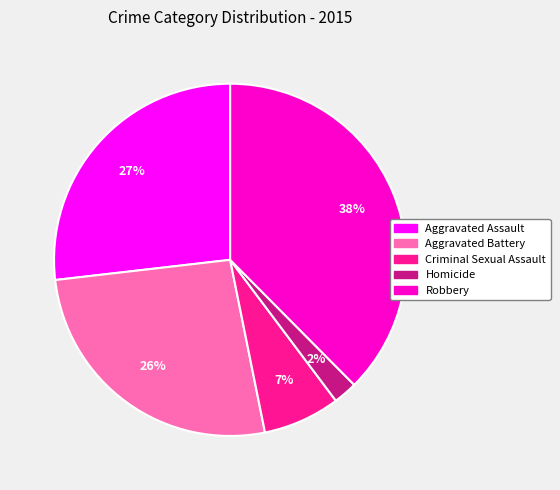

To the nearest percent, what is the average slice percentage?

20%